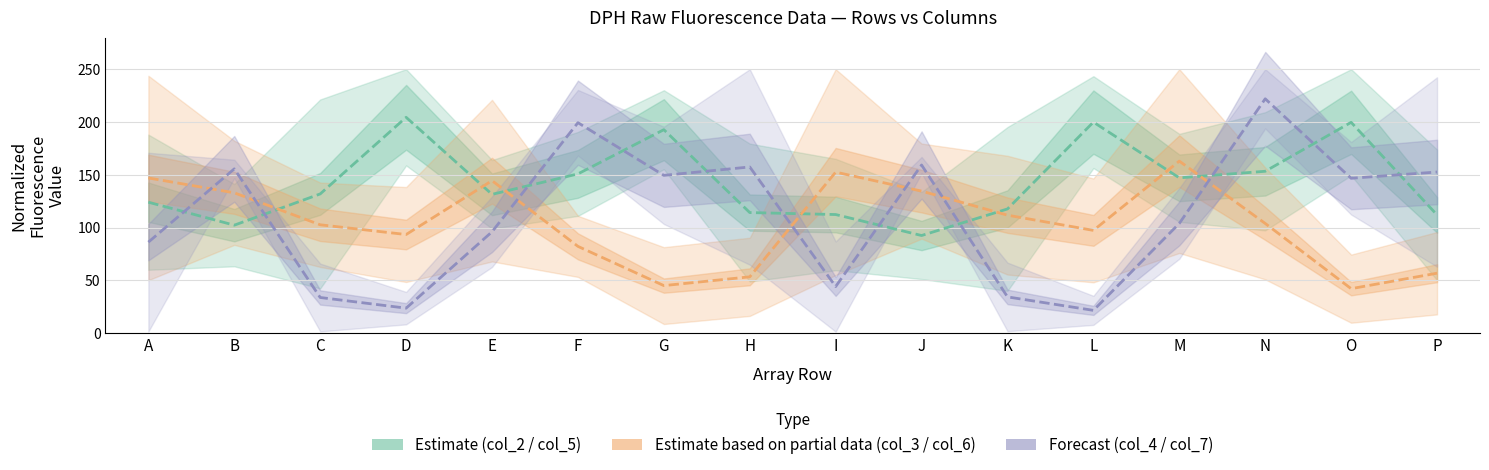

At which label is Forecast (col_4 / col_7) closest to 121?

M